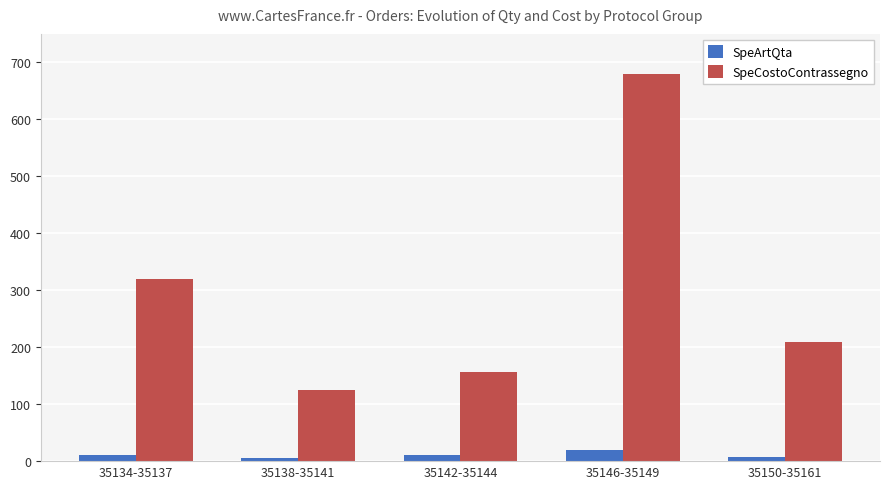

Which series has the largest range (max minus min)?

SpeCostoContrassegno